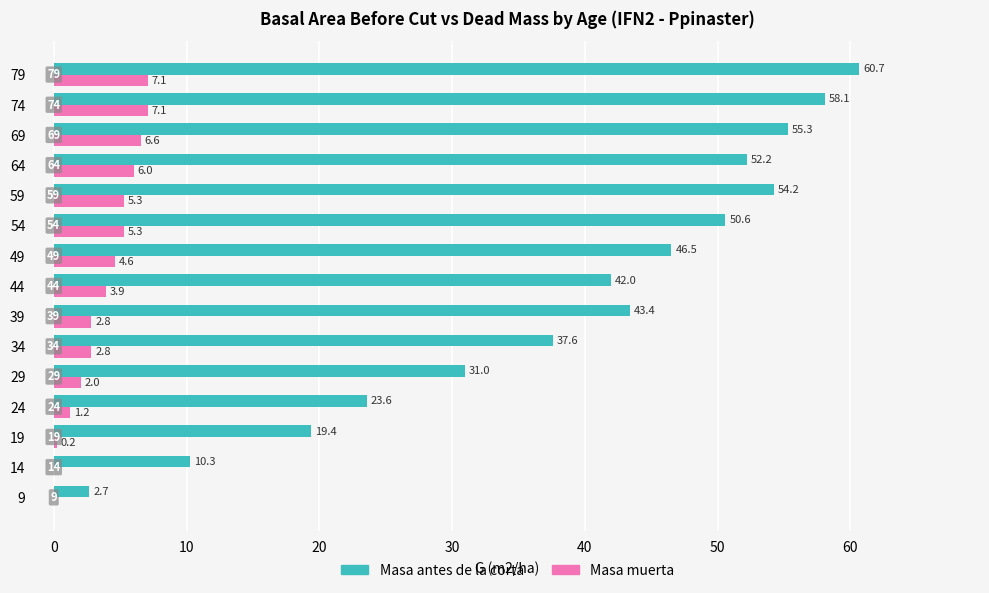

Count the number of categories in the chart.

15